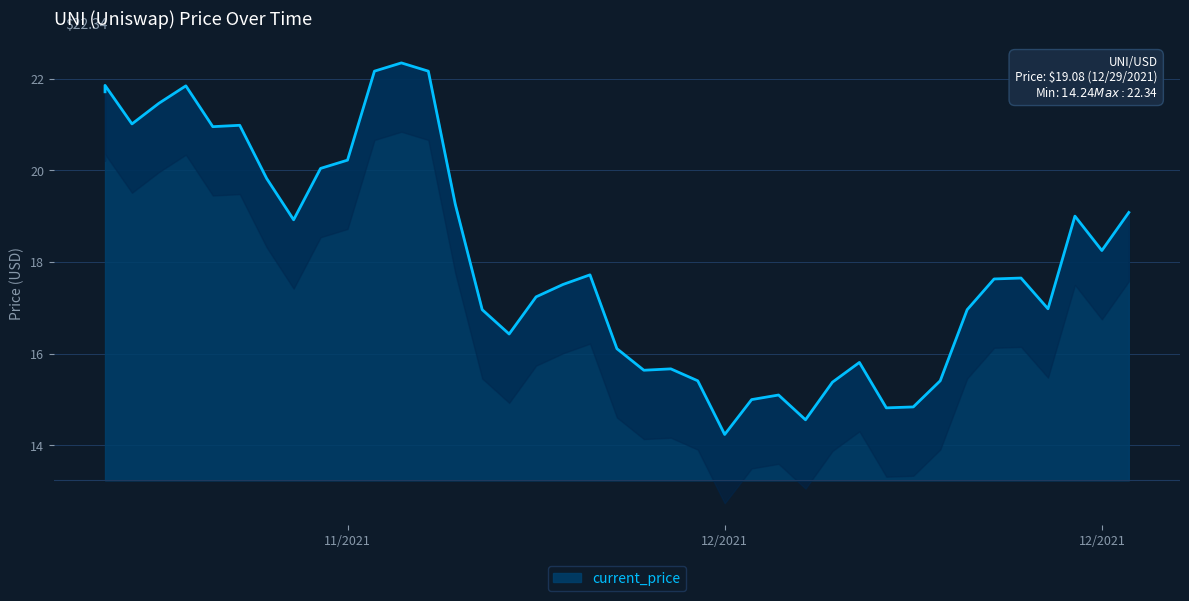

Which has a higher value, 12/22/2021 or 12/16/2021?

12/22/2021